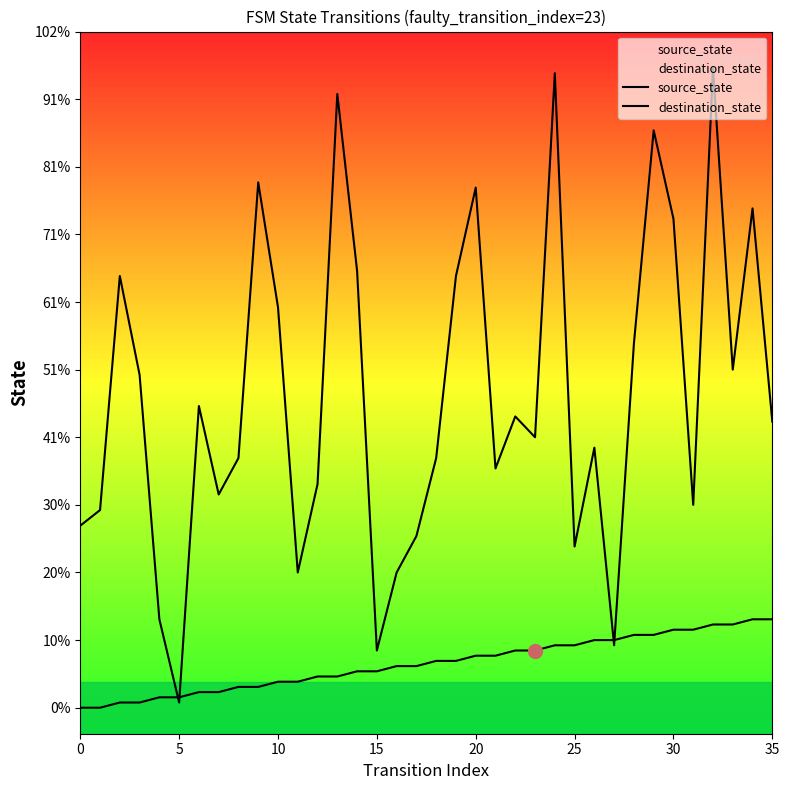

Which series ends up on top after the final intersection of source_state and destination_state?

destination_state